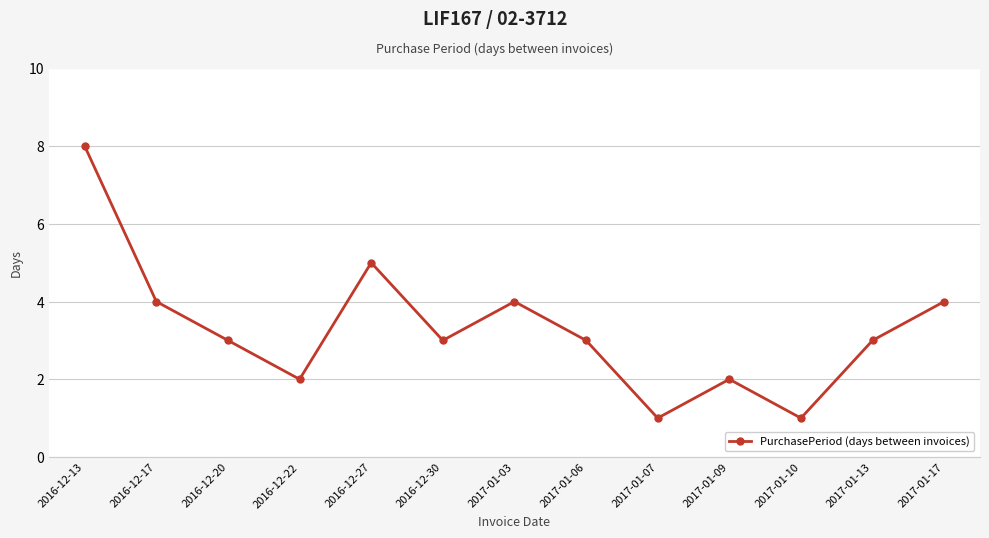

True or false: the data shows 5 at 2016-12-27.

True